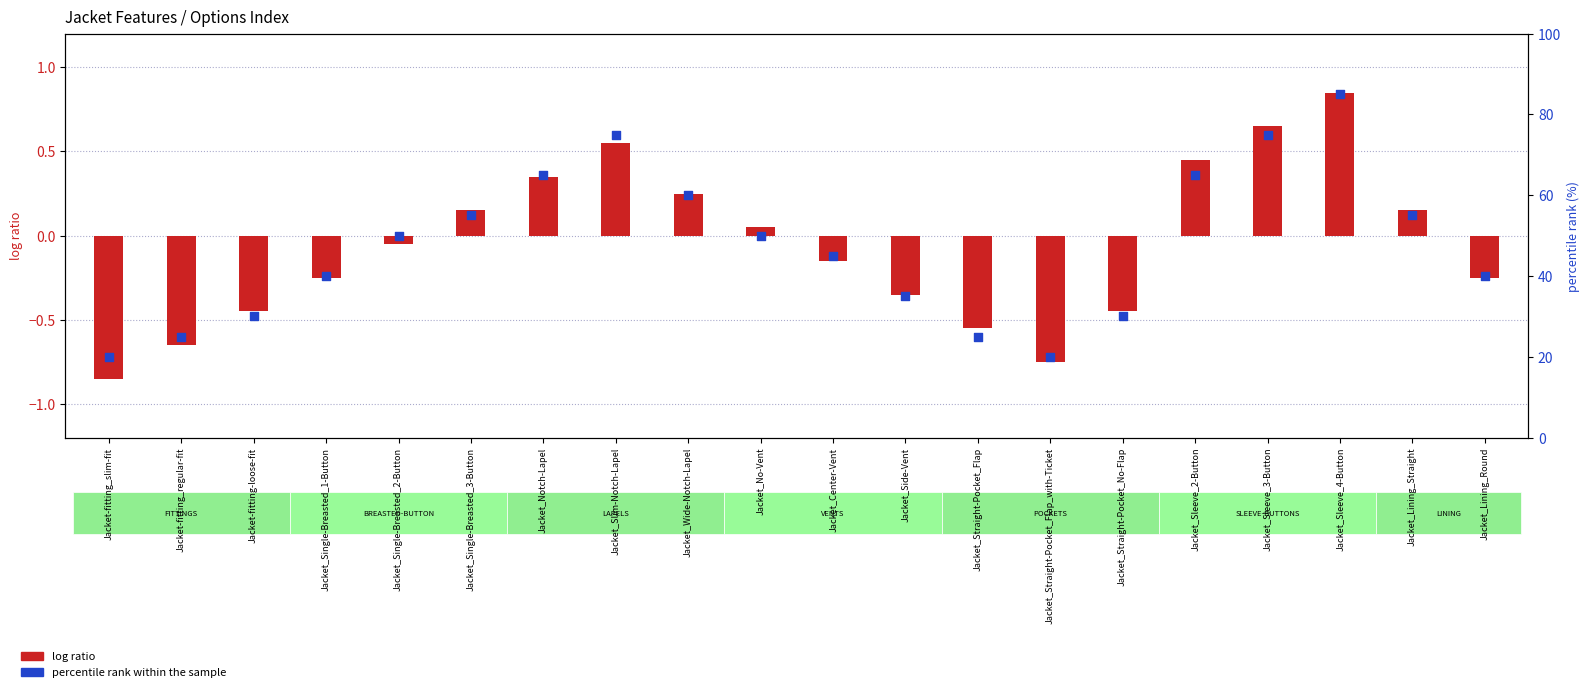

Is the value of log ratio at Jacket_Wide-Notch-Lapel greater than the value of percentile rank within the sample at Jacket_Single-Breasted_2-Button?

No